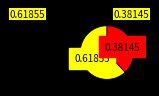

Is there any slice that represents more than half of the pie?

Yes